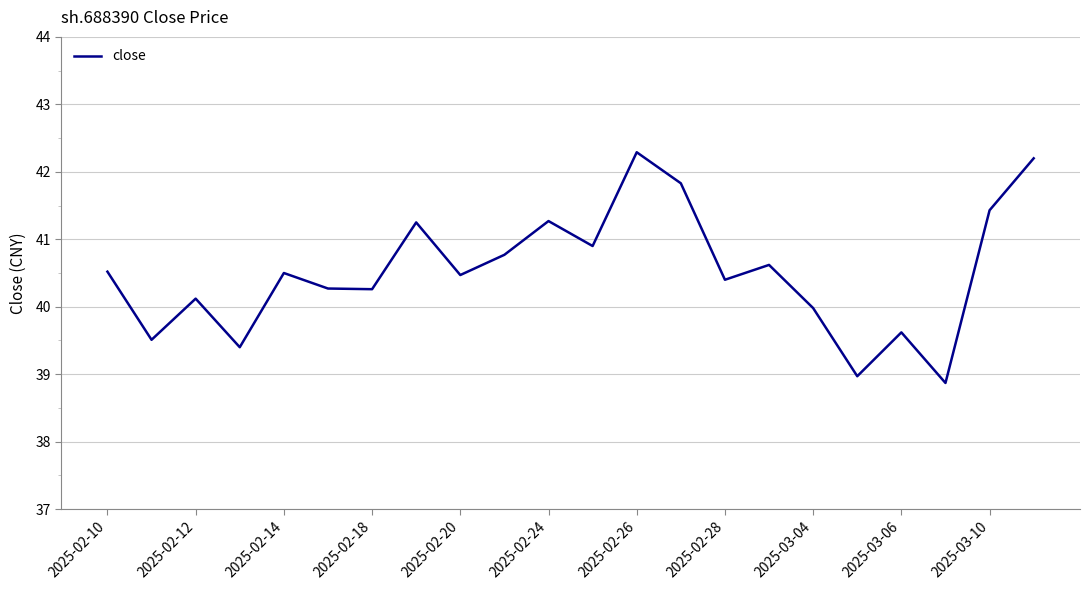

What is the difference between the maximum and minimum values?

3.4